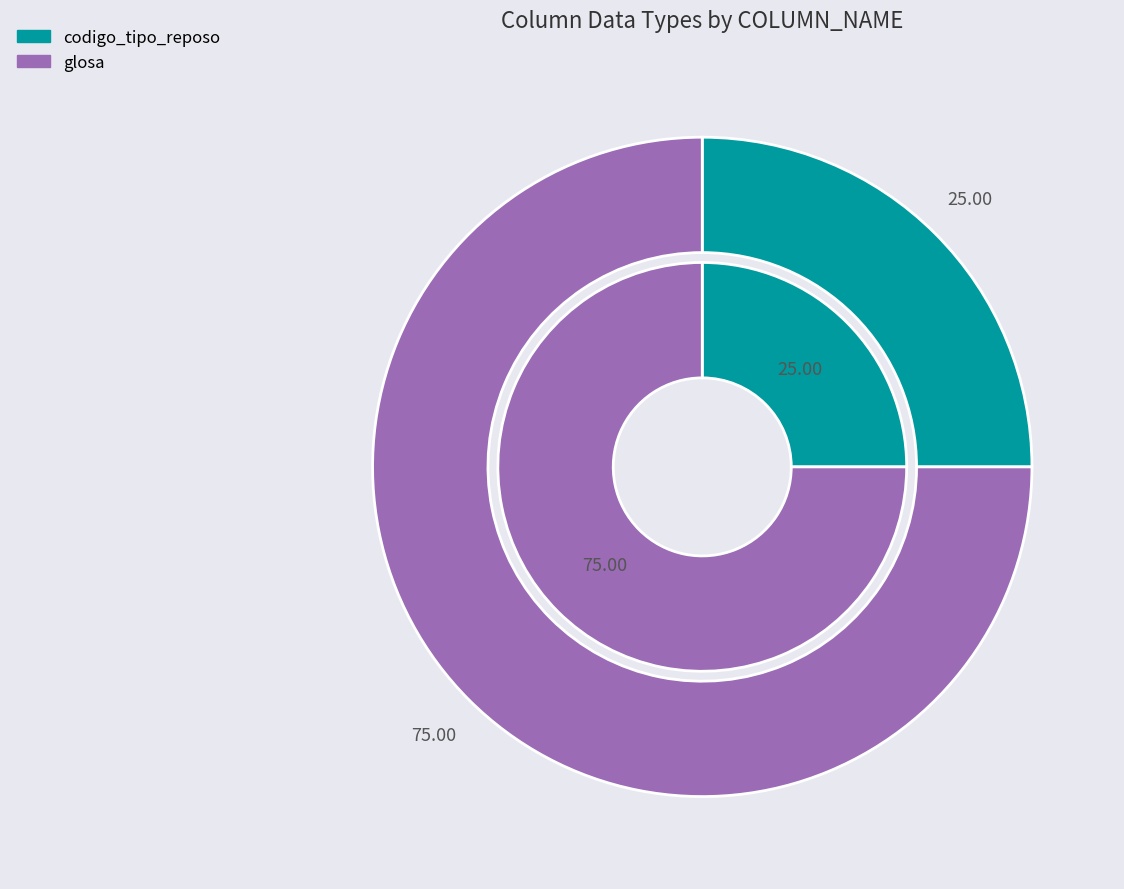

Which category has the smallest portion of the pie?

codigo_tipo_reposo